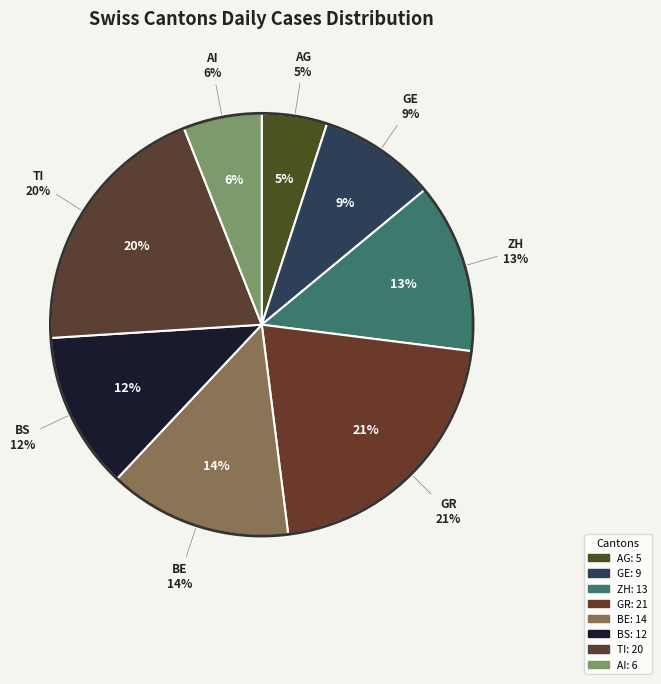

How many segments does this pie chart have?

8